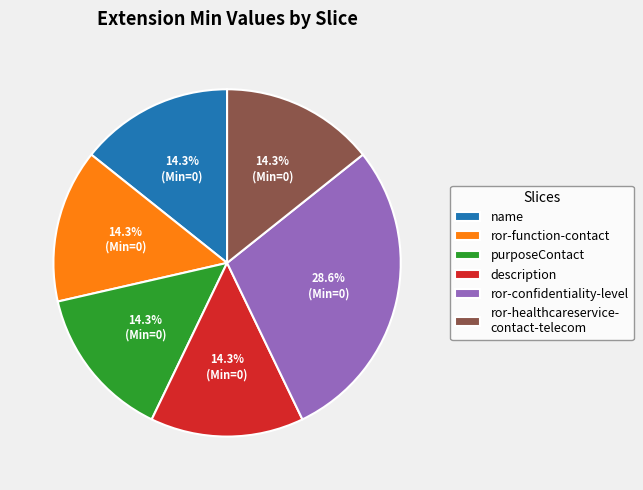

What is the largest slice in the pie chart?

ror-confidentiality-level